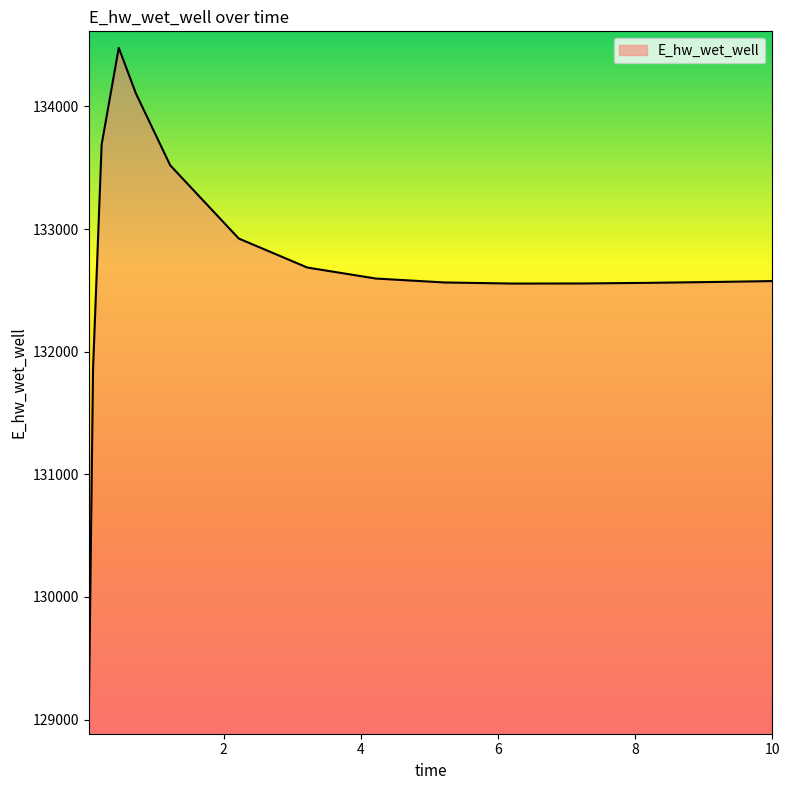

What is the minimum value shown in the chart?

129014.2